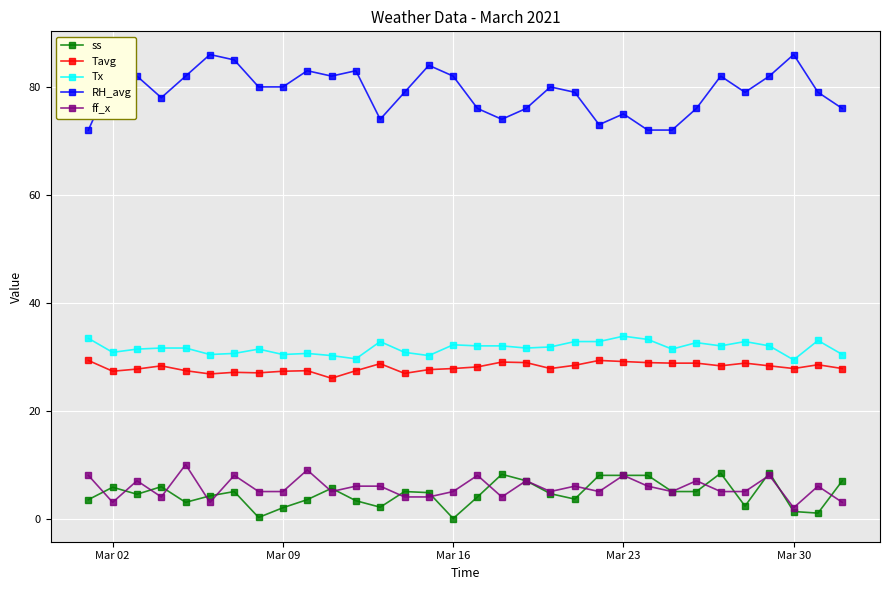

Which series has the largest total across all categories?

RH_avg